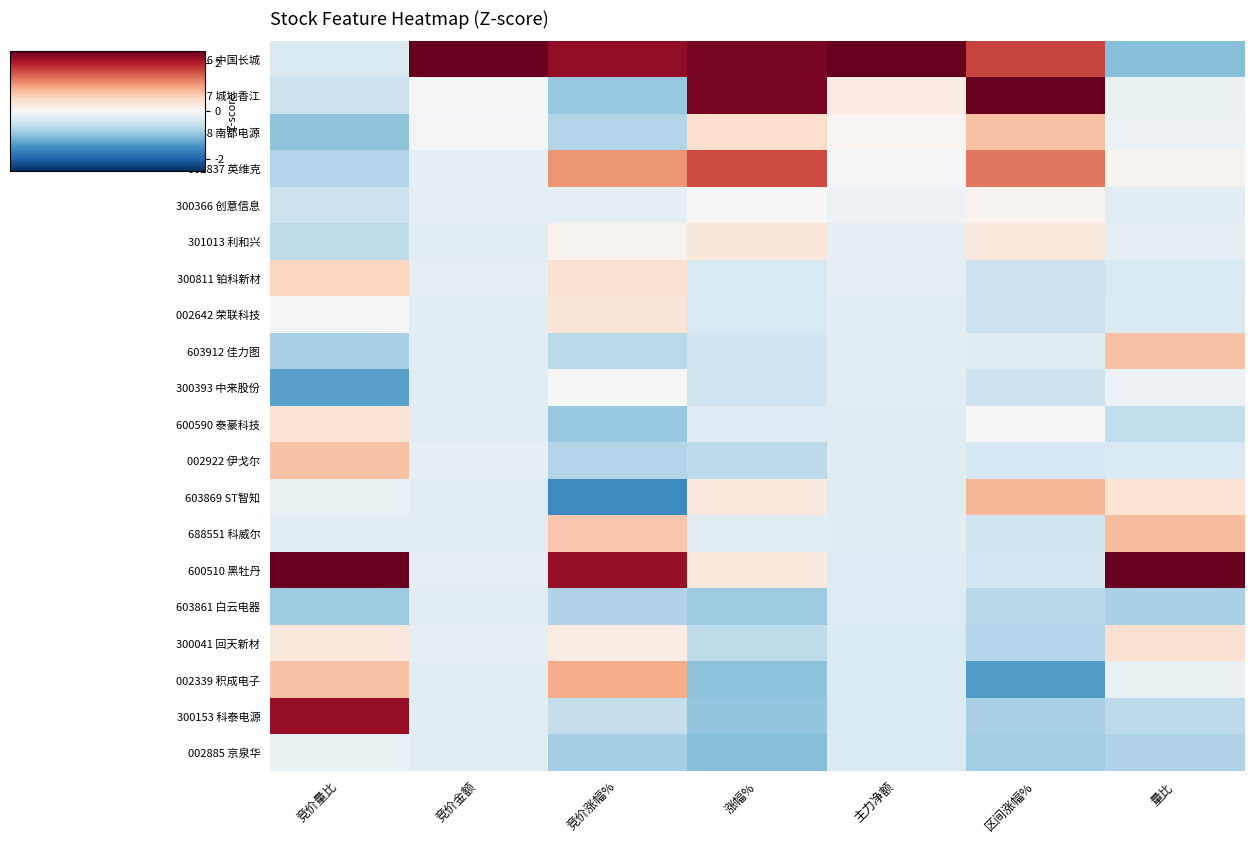

What is the minimum value shown in the chart?

-1.6